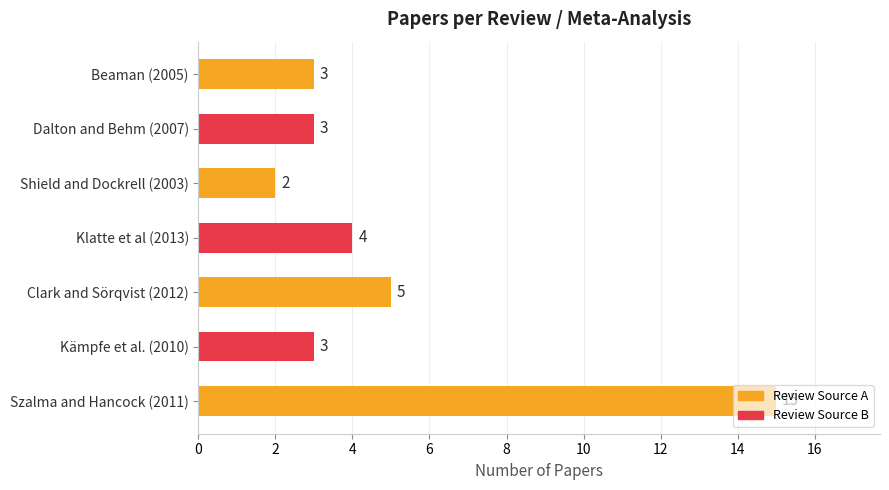

Which label corresponds to the largest value in the chart?

Szalma and Hancock (2011)